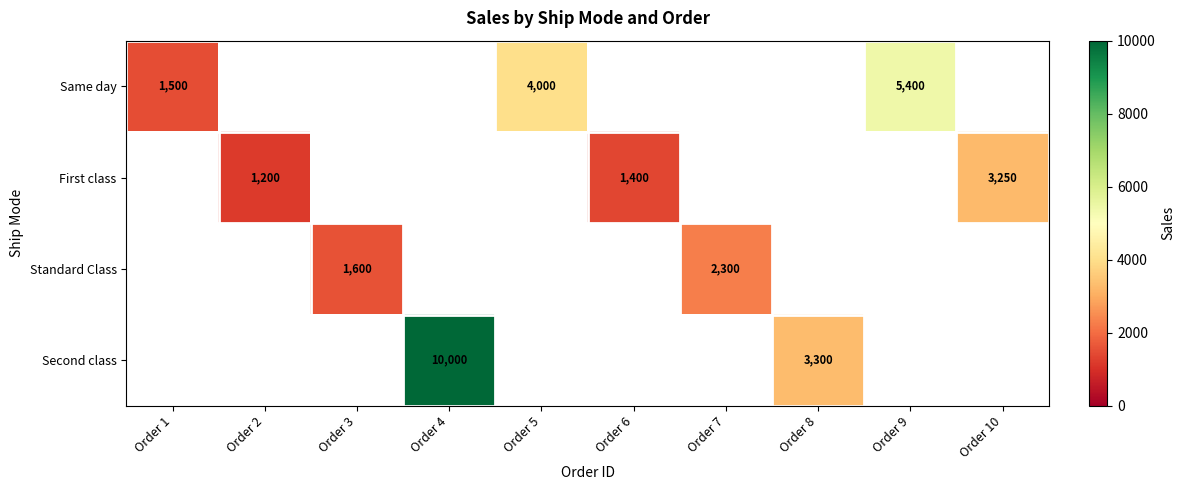

True or false: Same day has a value of 2660 at Order 1.

False